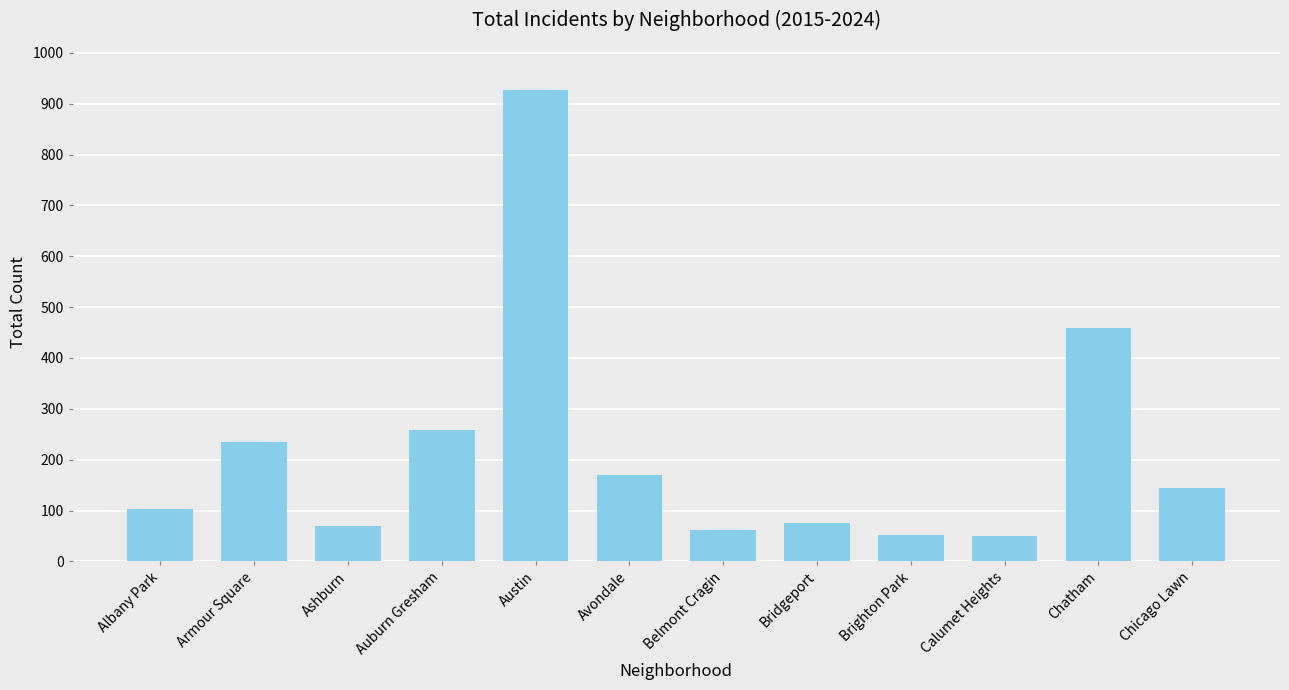

What is the smallest value displayed?

50